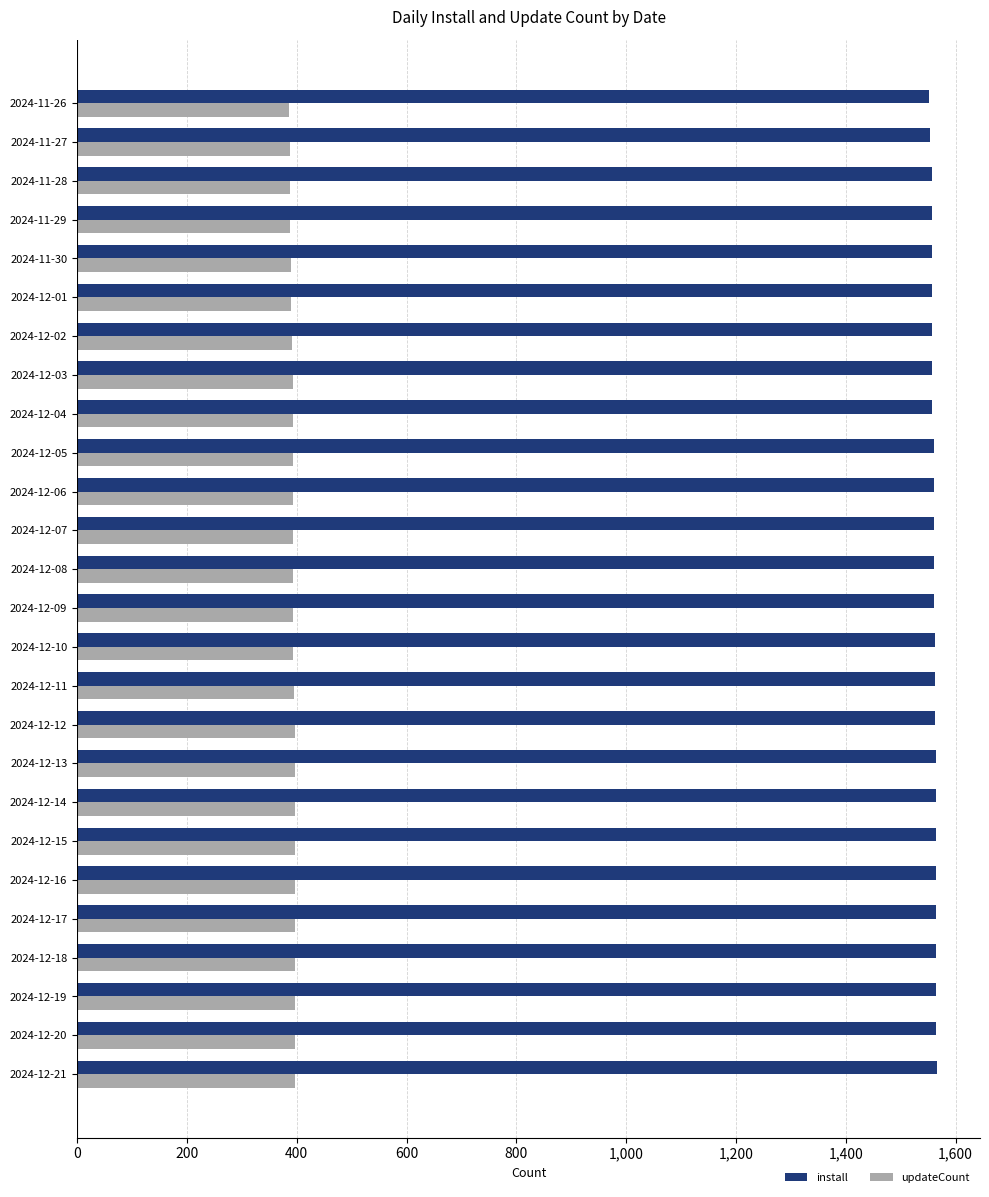

What is the maximum value shown in the chart?

1566